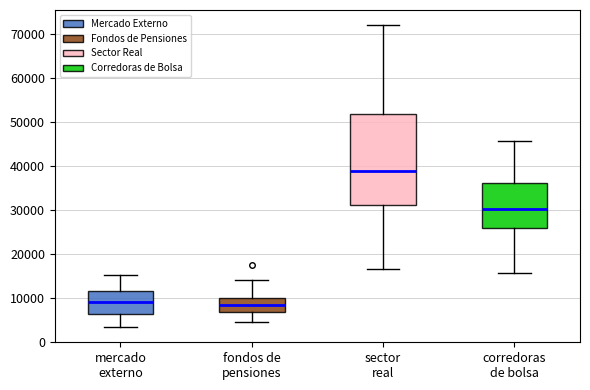

Which box has the highest median line?

sector real